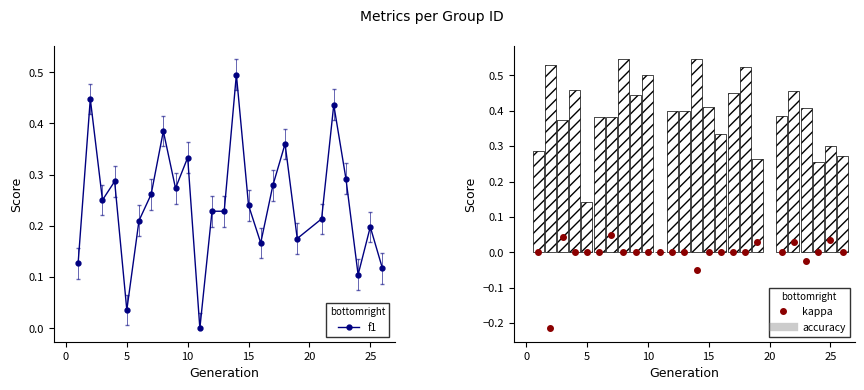

What is the highest value of the f1 series?

0.5